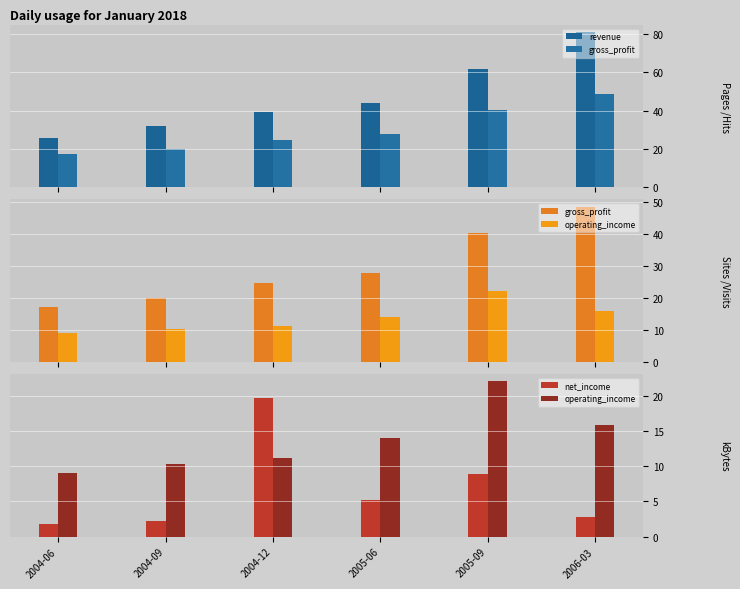

Which series has the widest spread of values?

revenue